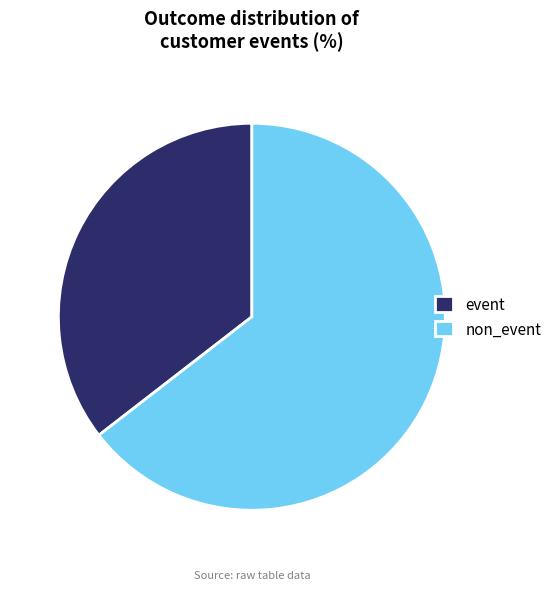

Which category has the smallest portion of the pie?

event